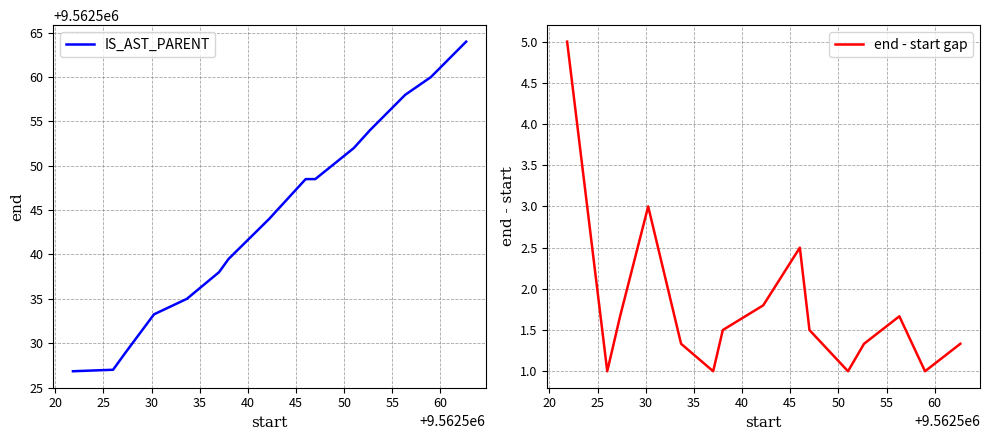

True or false: IS_AST_PARENT and end - start gap cross at least once.

False